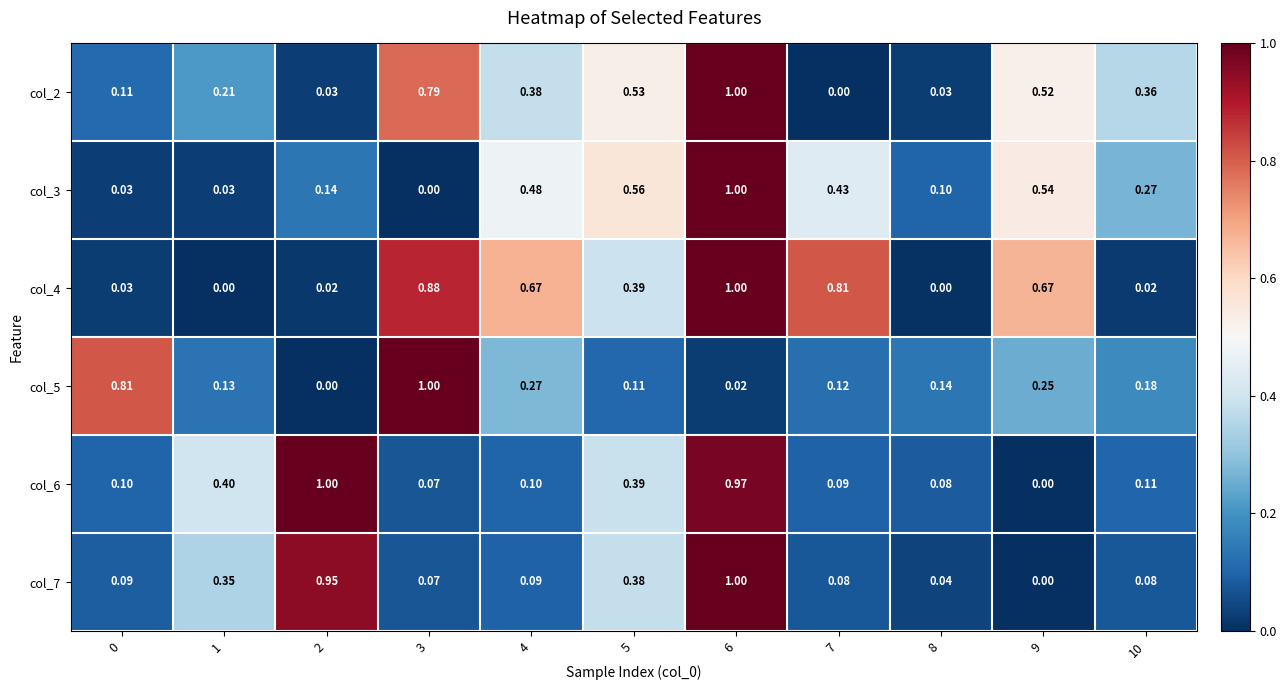

Count the number of categories in the chart.

11